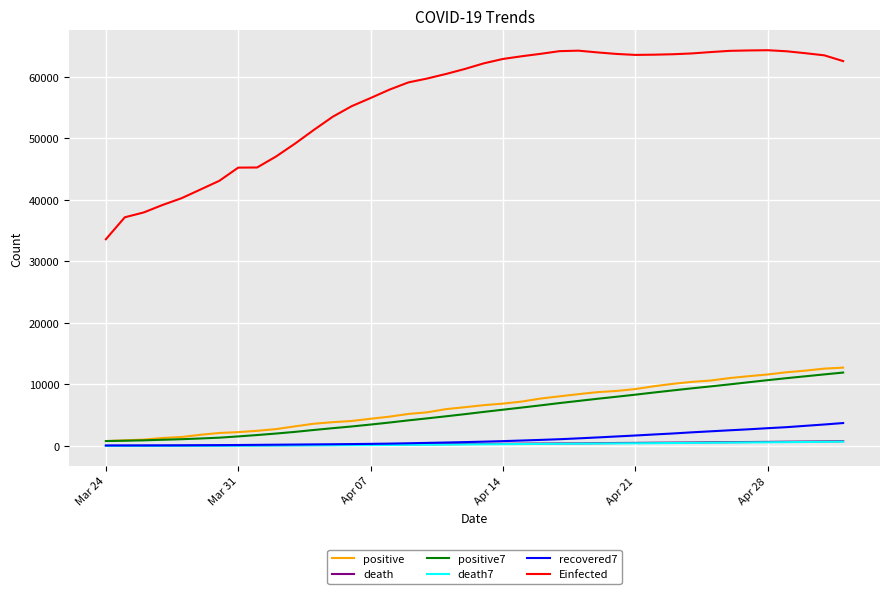

What is the average value of the recovered7 series?

1138.8